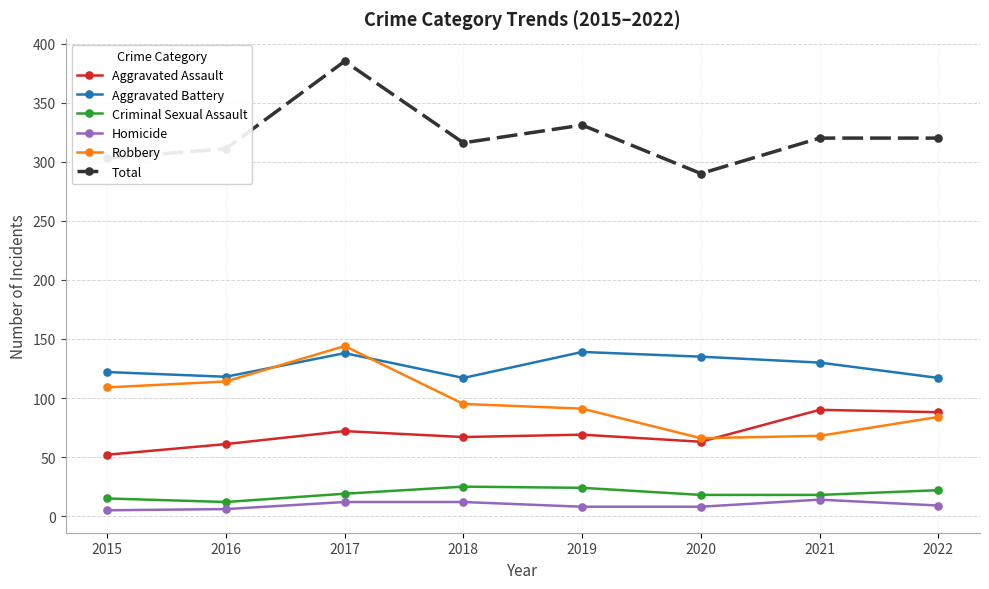

Does the chart have visible grid lines?

Yes